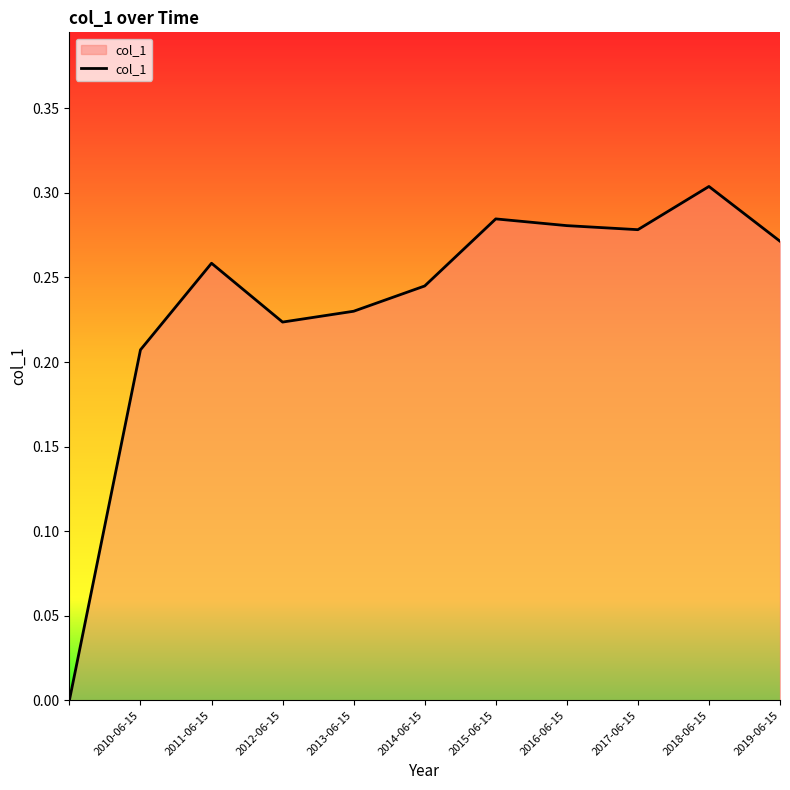

Count the values in the range 0 to 1.

11